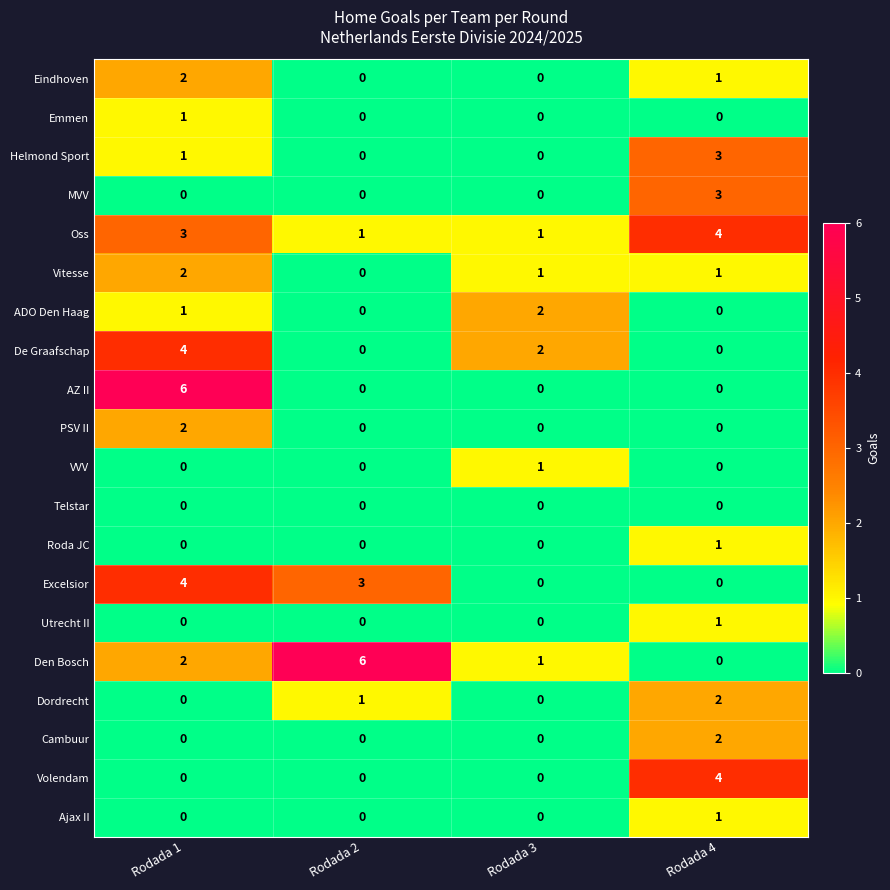

At which label does Volendam reach its peak?

Rodada 4